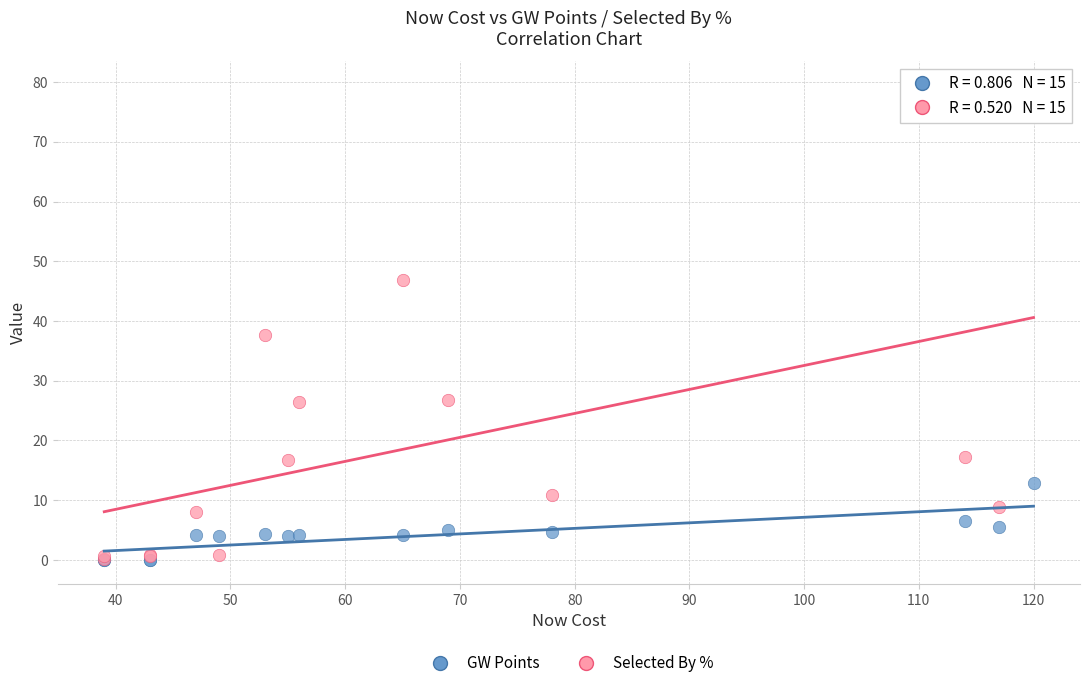

Across all series, what Y value is closest to 39?

37.7